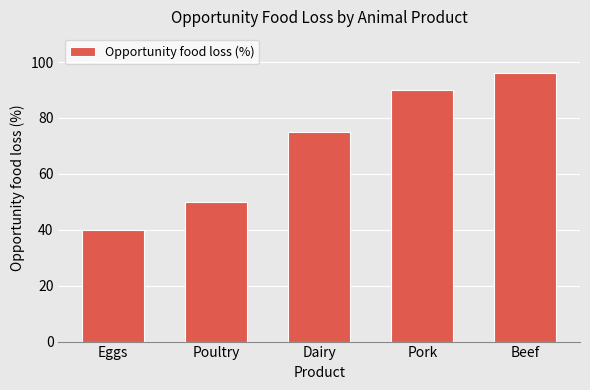

What is the value of the 1st bar from the left?

40